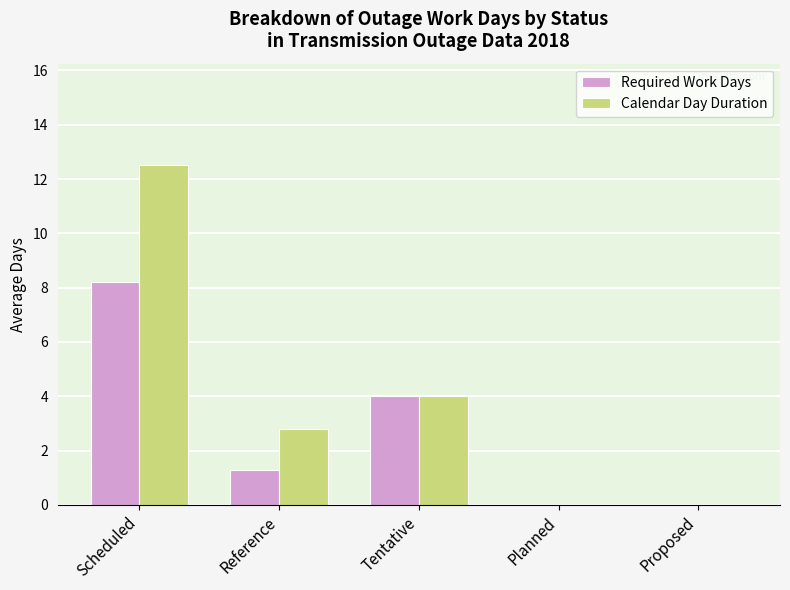

What is the sum of the Required Work Days values at Proposed and Tentative?

4.0